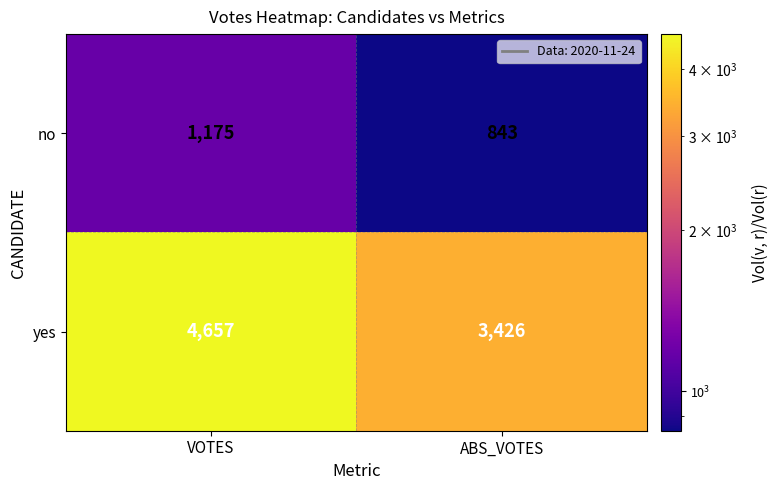

How many categories are shown in the chart?

2